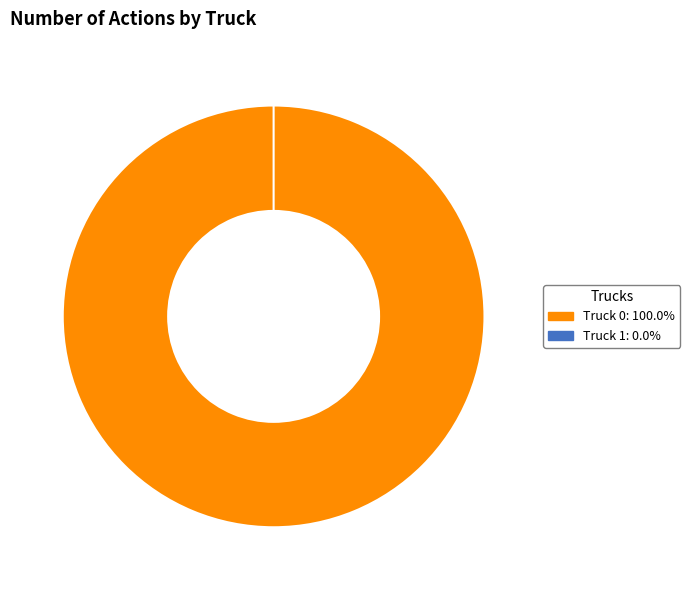

Which category accounts for the majority?

Truck 0